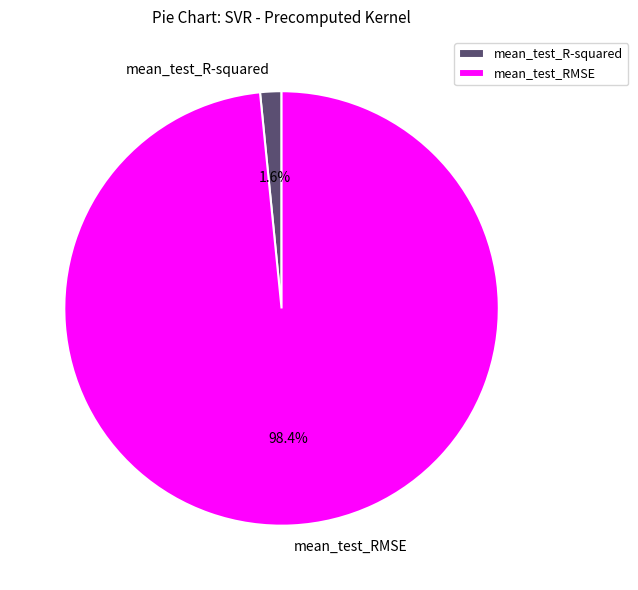

How much of the chart is everything except mean_test_R-squared?

98.4%